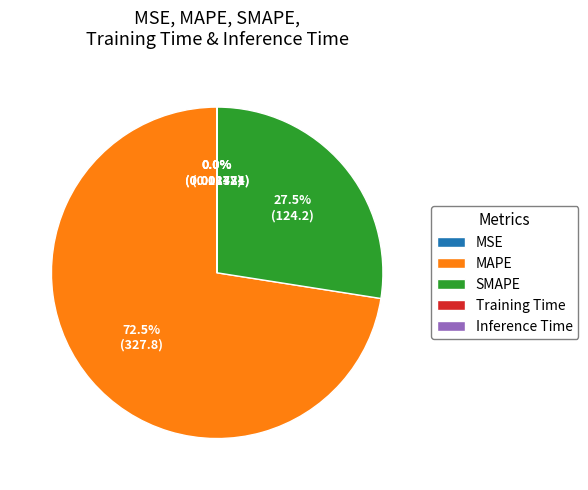

What is the ratio of the value at SMAPE to the value at MAPE?

0.4